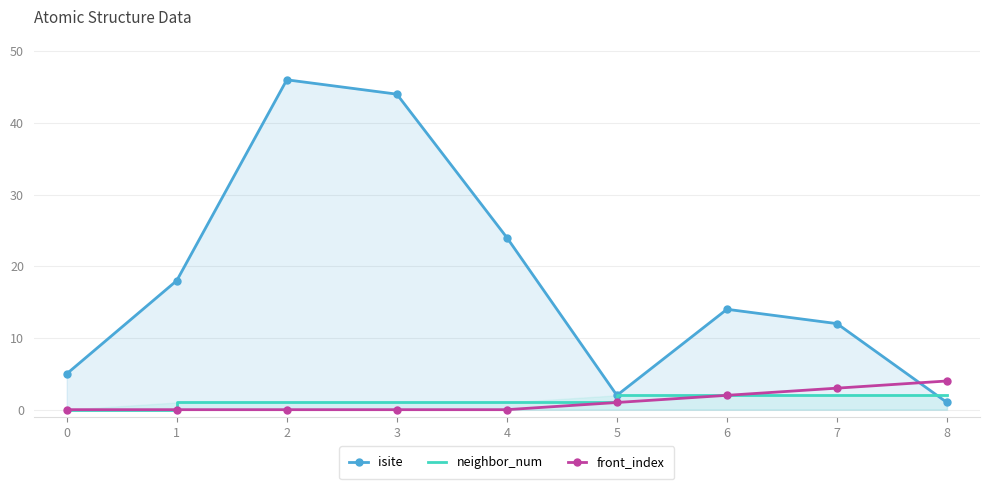

Rank the series at 5 from highest to lowest value.

isite, neighbor_num, front_index